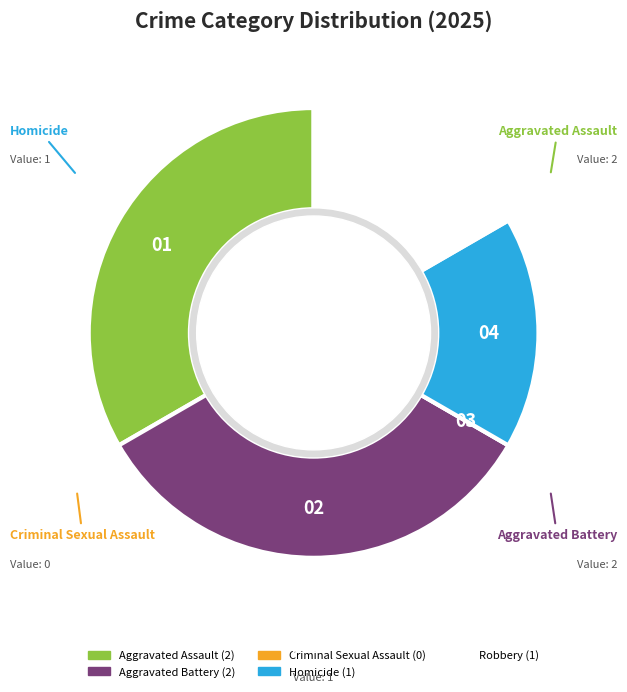

To the nearest percent, what is the difference between the Aggravated Battery and Criminal Sexual Assault slice percentages?

33%